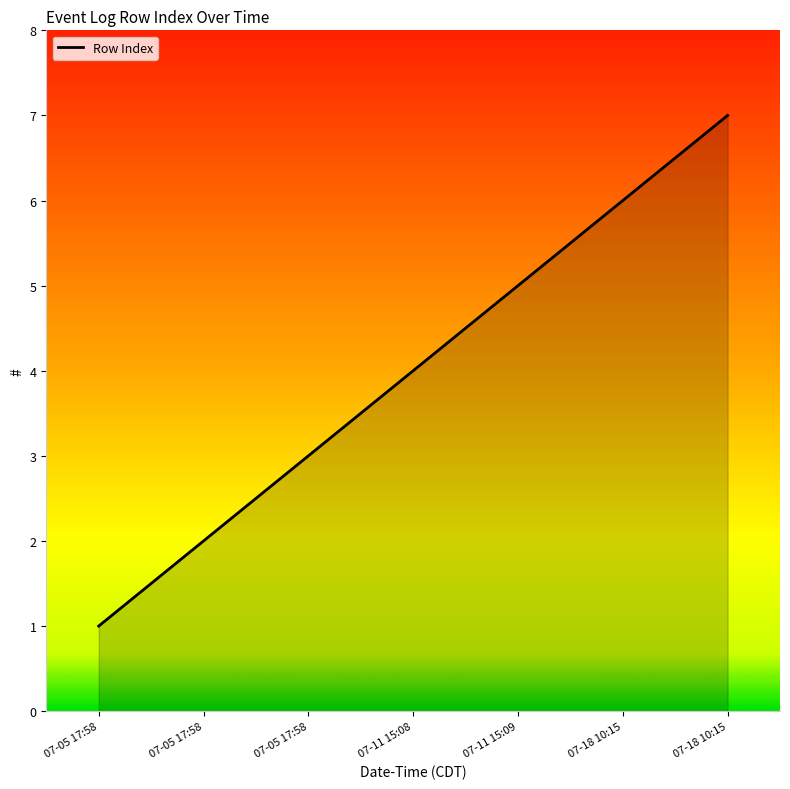

True or false: there are more than 0 points higher than both neighbors.

False